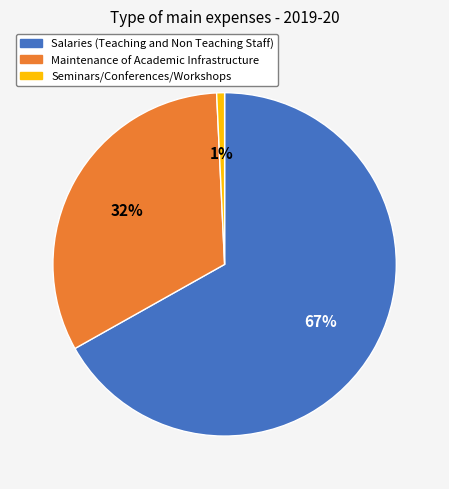

Is it true that Maintenance of Academic Infrastructure is 32% of the pie?

True